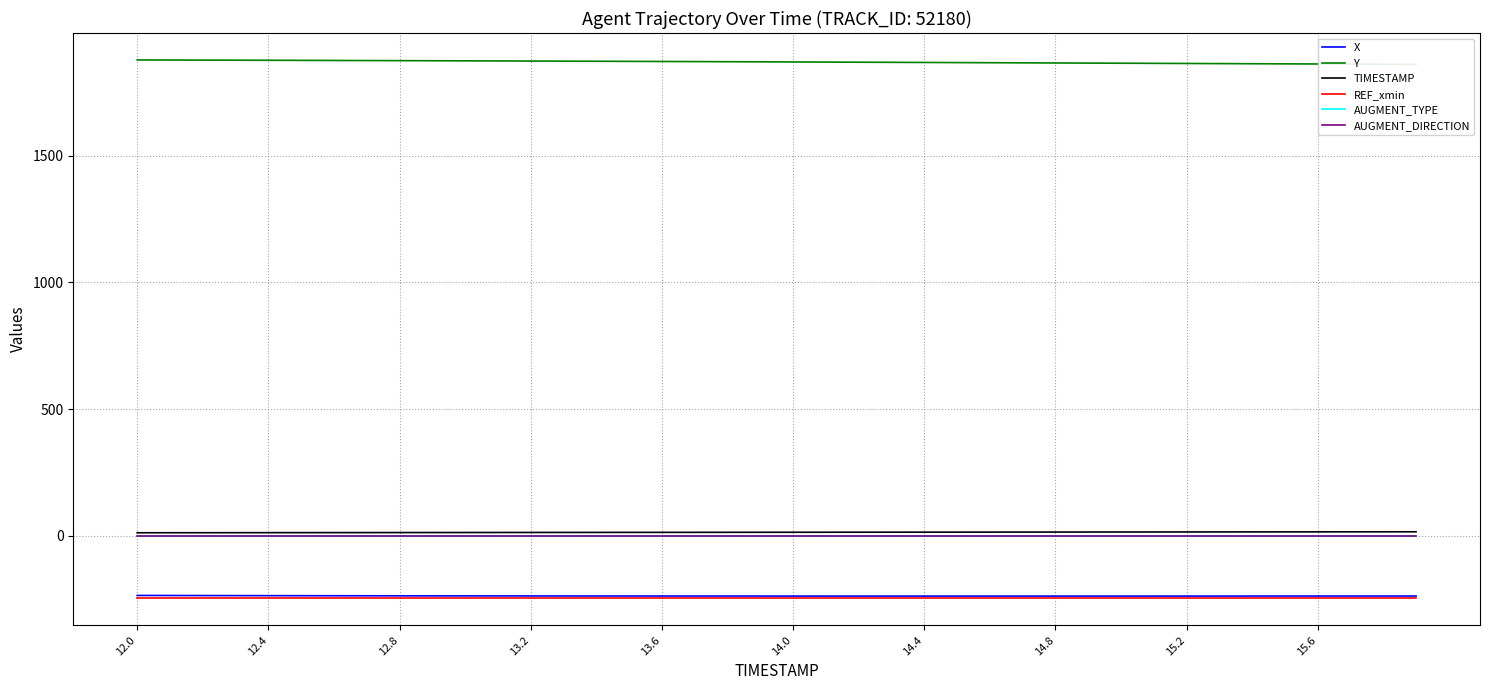

At how many categories does at least one series exceed 916?

40